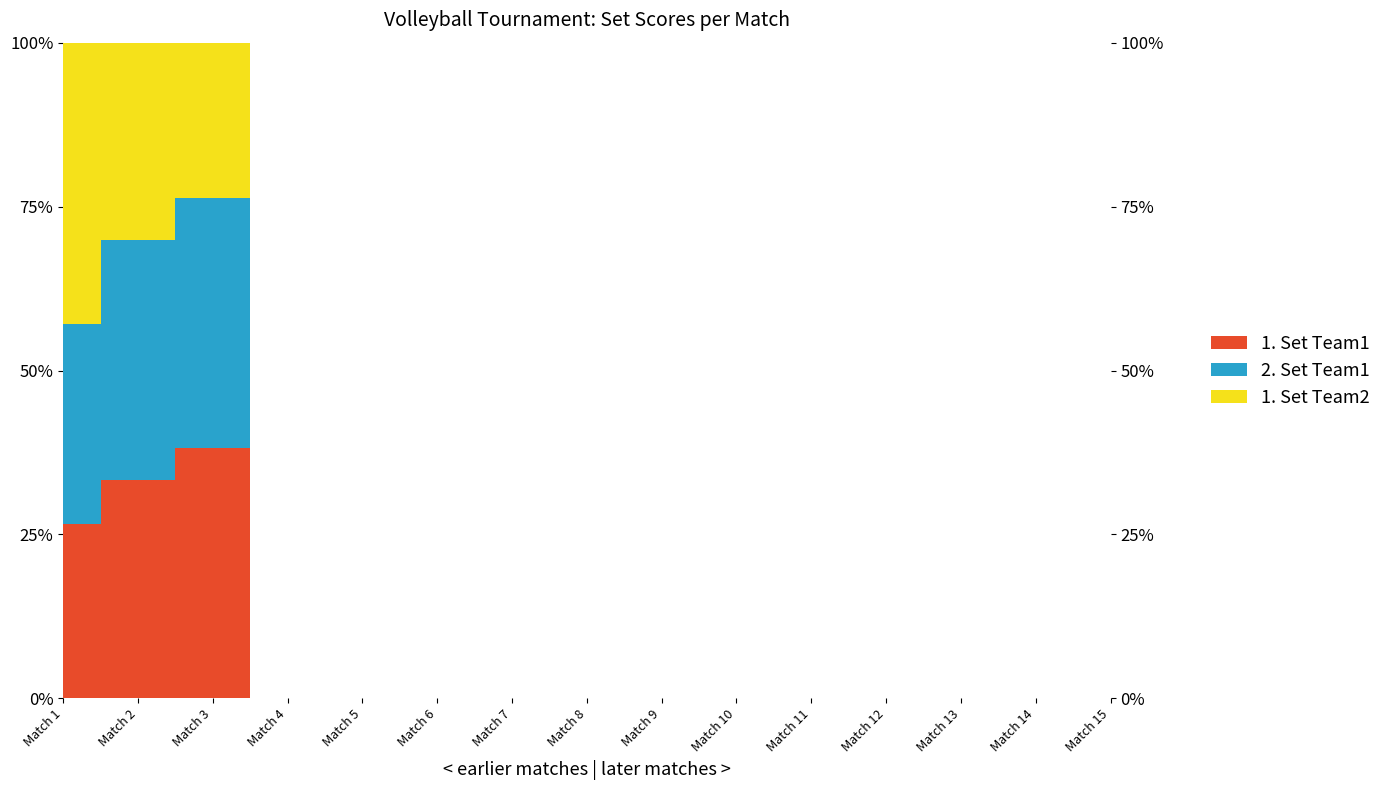

Which category has the lowest value in the 1. Set Team1 series?

Match 4